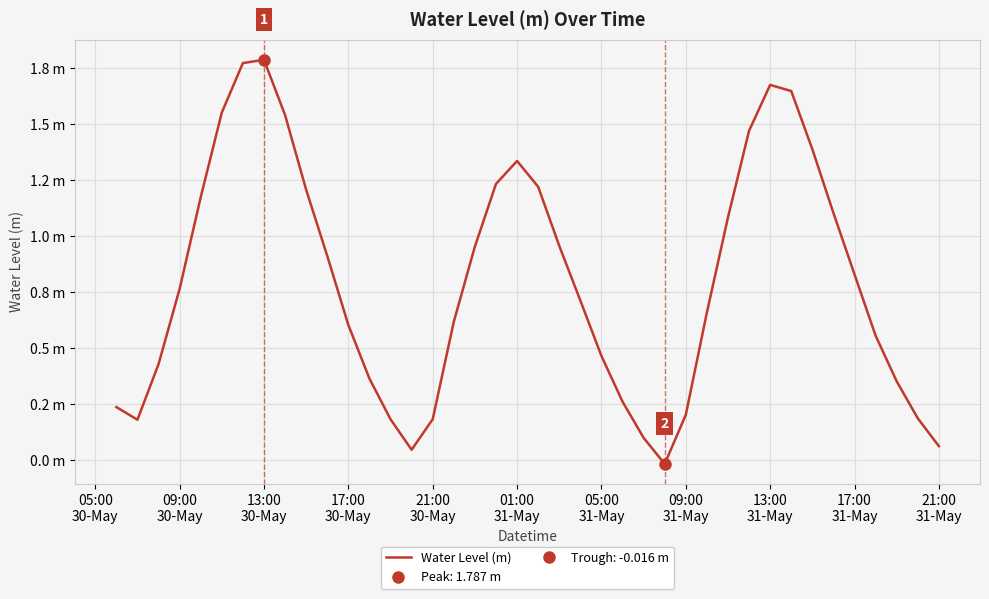

How many lines are shown in the chart?

1